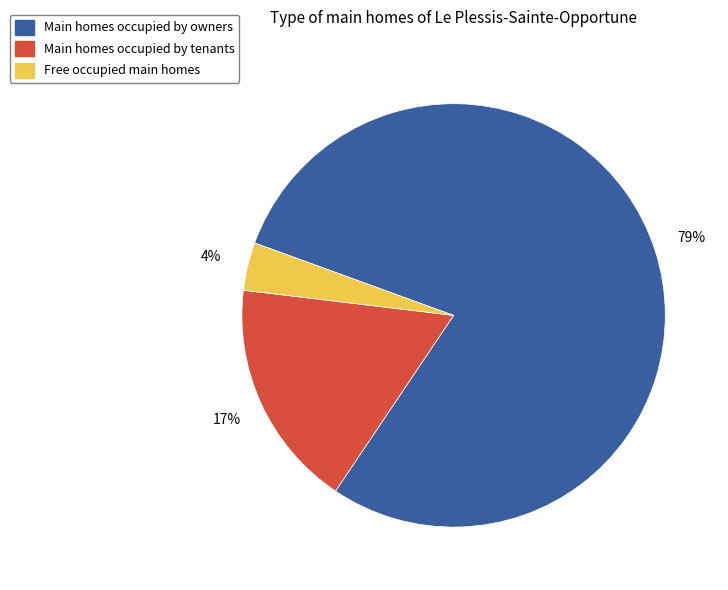

Is there a majority slice in this chart?

Yes